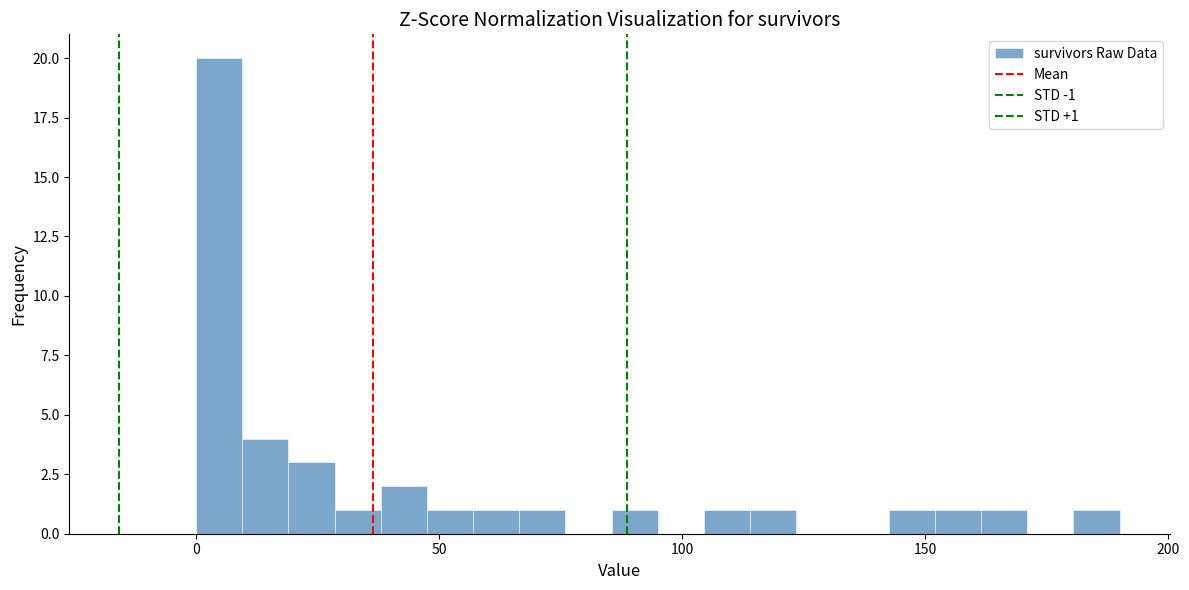

Read against the x-axis, roughly where is the centre of the tallest bar?

5